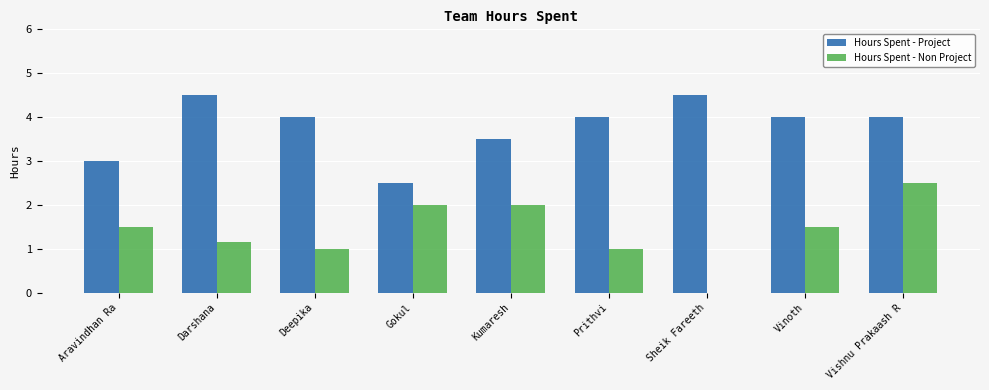

How many groups of bars are there?

9